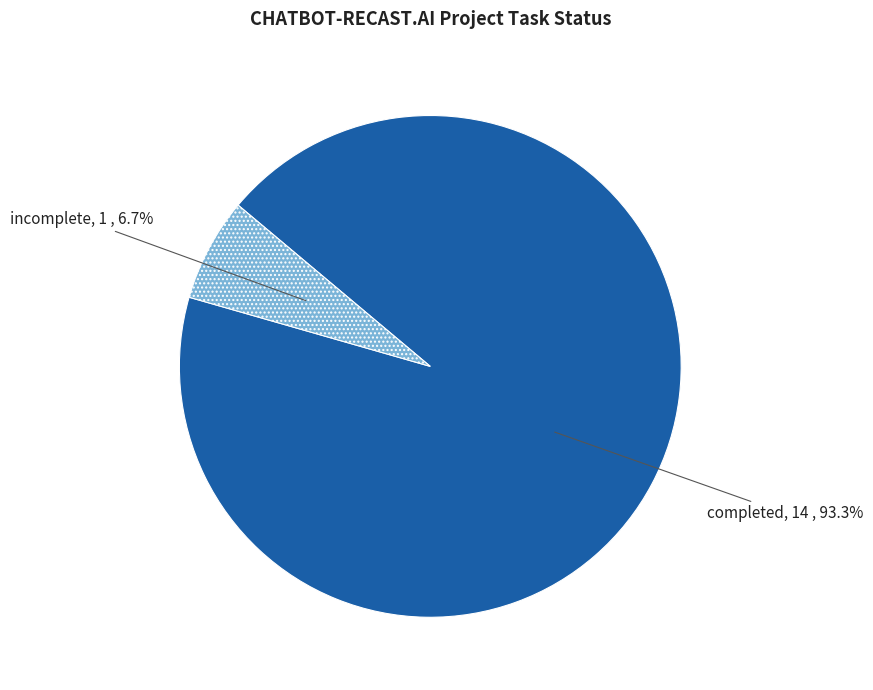

Is it true that incomplete is 1% of the pie?

False